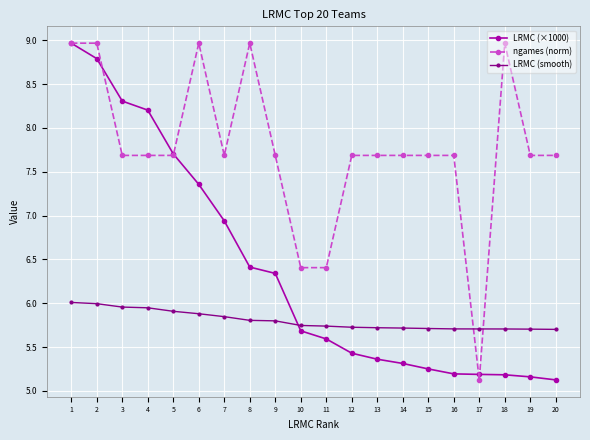

What is the spread (max minus min) of values at 8?

3.2